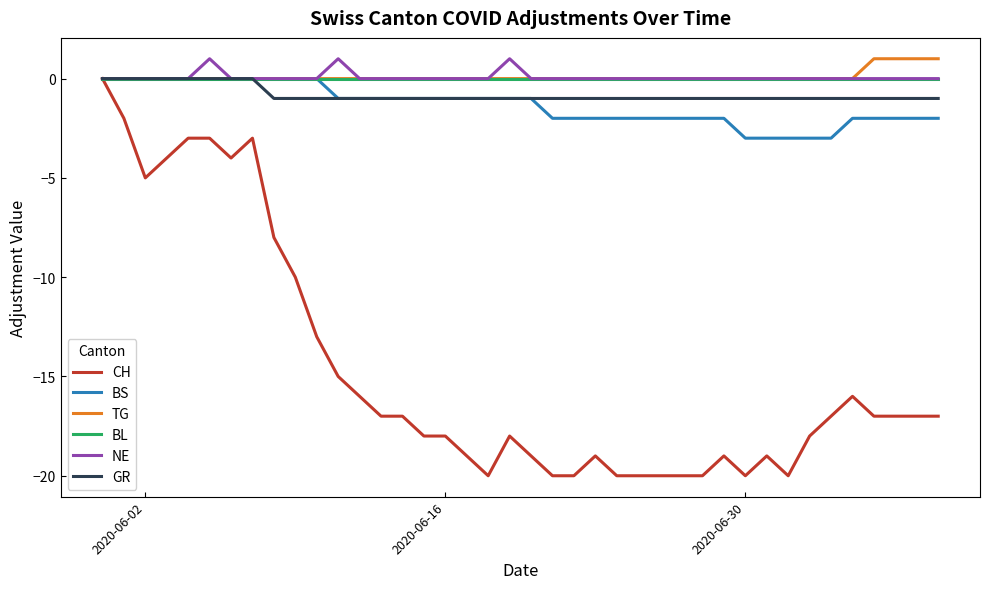

What are all the series names shown in the legend?

CH, BS, TG, BL, NE, GR